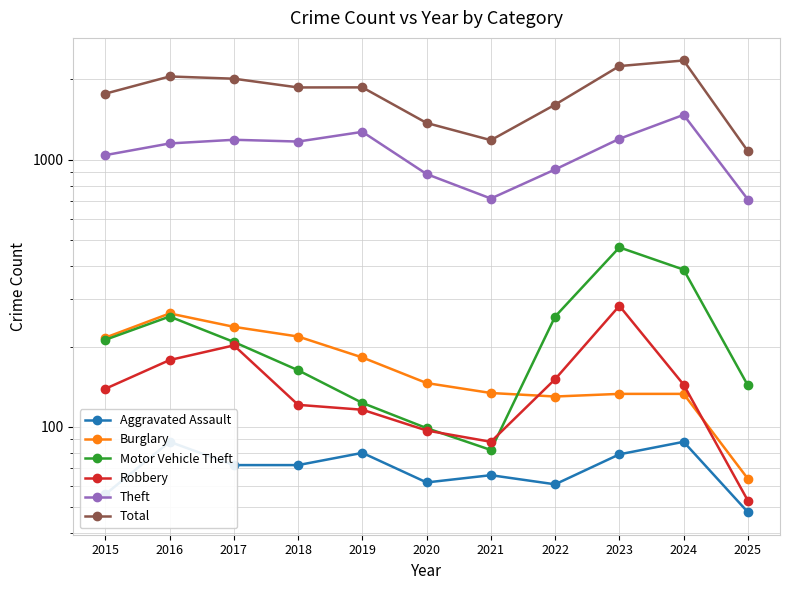

Does the chart display data point markers on the line(s)?

Yes